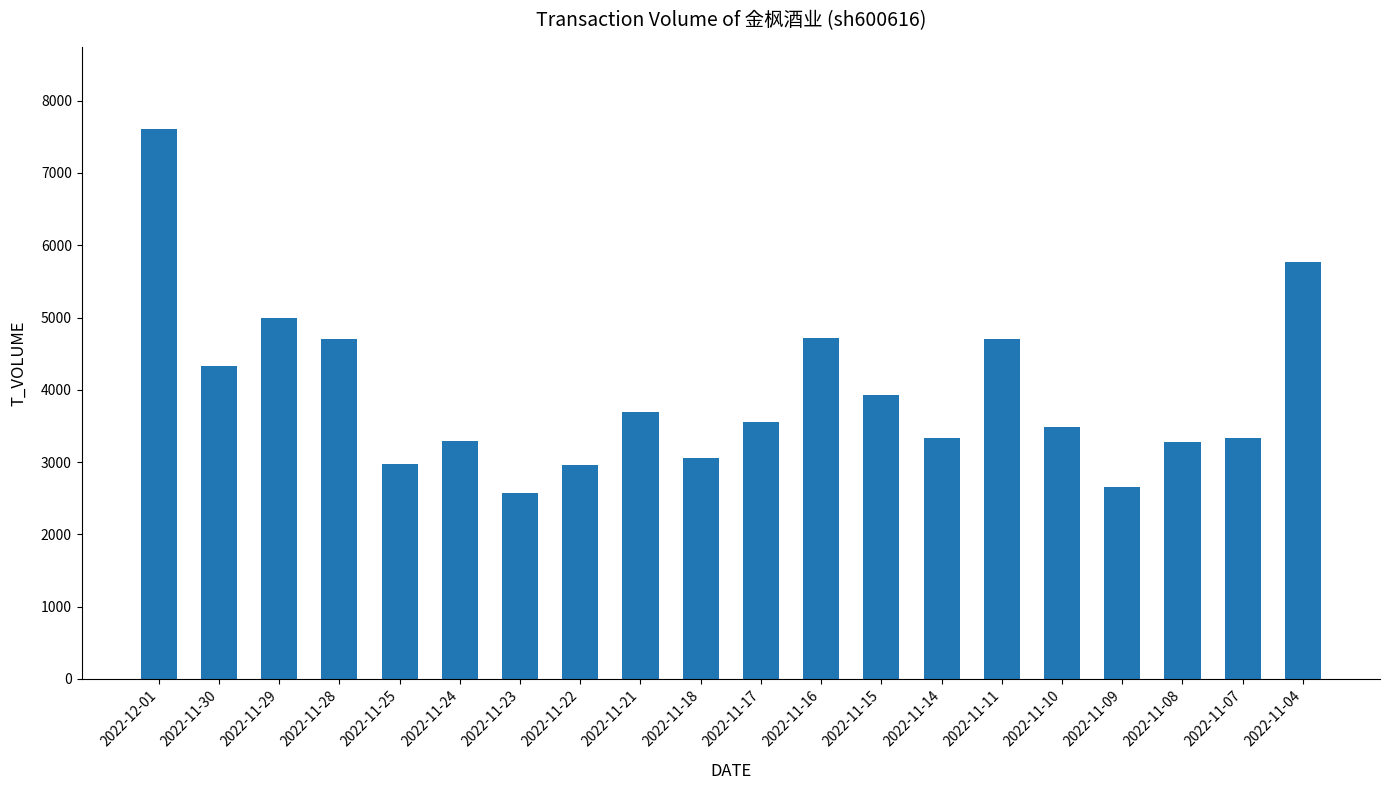

What is the average value?

3945